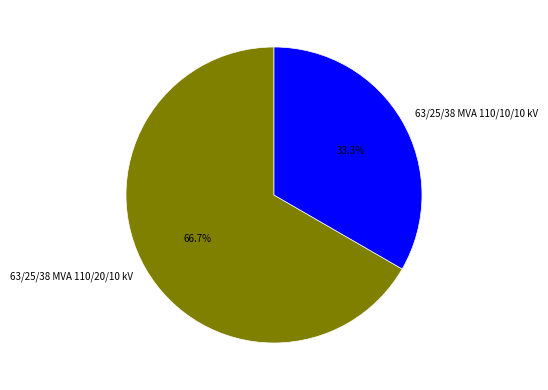

To the nearest percent, what is the difference between the 63/25/38 MVA 110/10/10 kV and 63/25/38 MVA 110/20/10 kV slice percentages?

33%